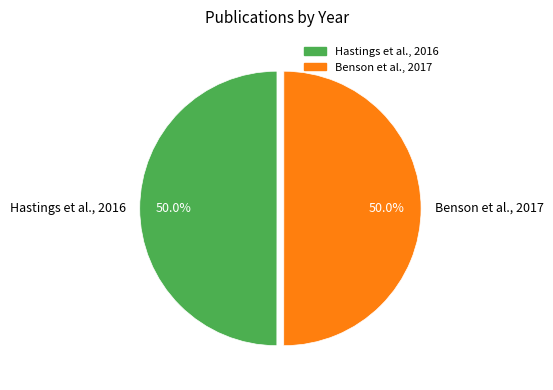

The Benson et al., 2017 slice represents 50% of the pie. True or false?

True